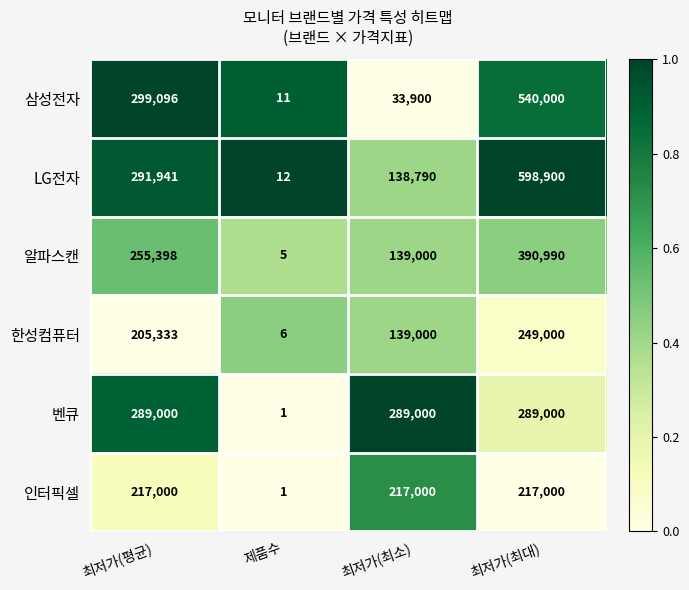

What is the total value across all series at 최저가(최대)?

2284890